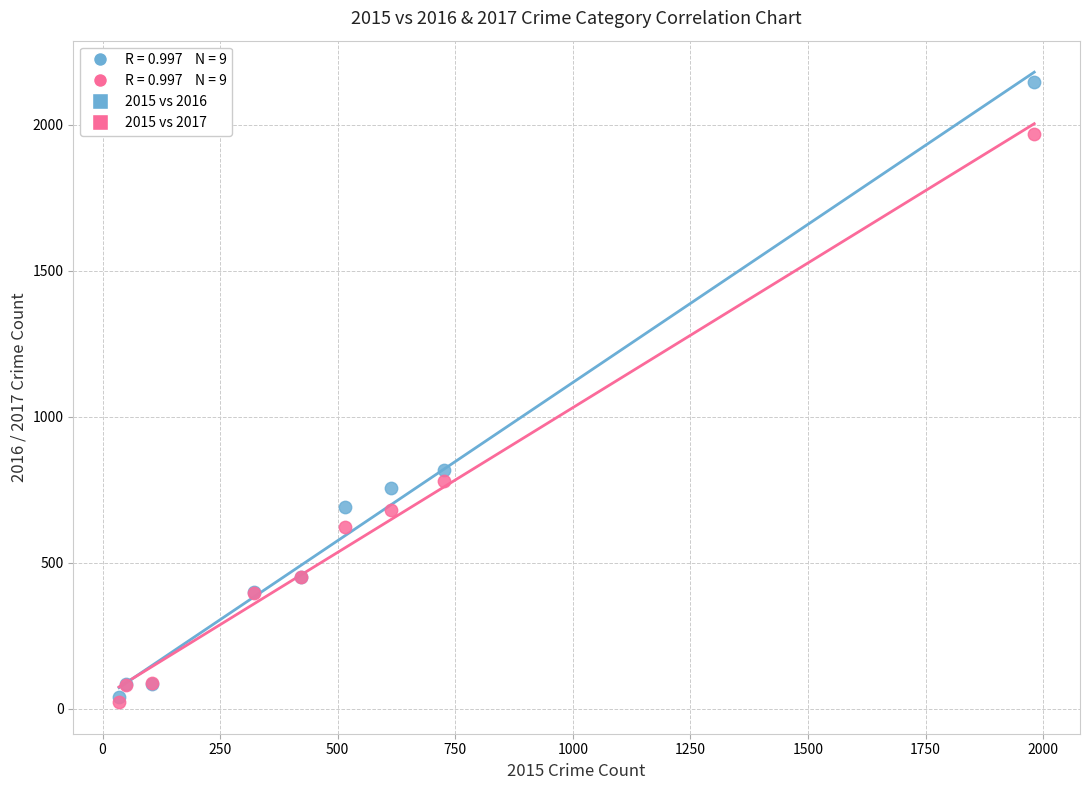

In the 2015 vs 2017 series, what Y value is closest to 995?

780